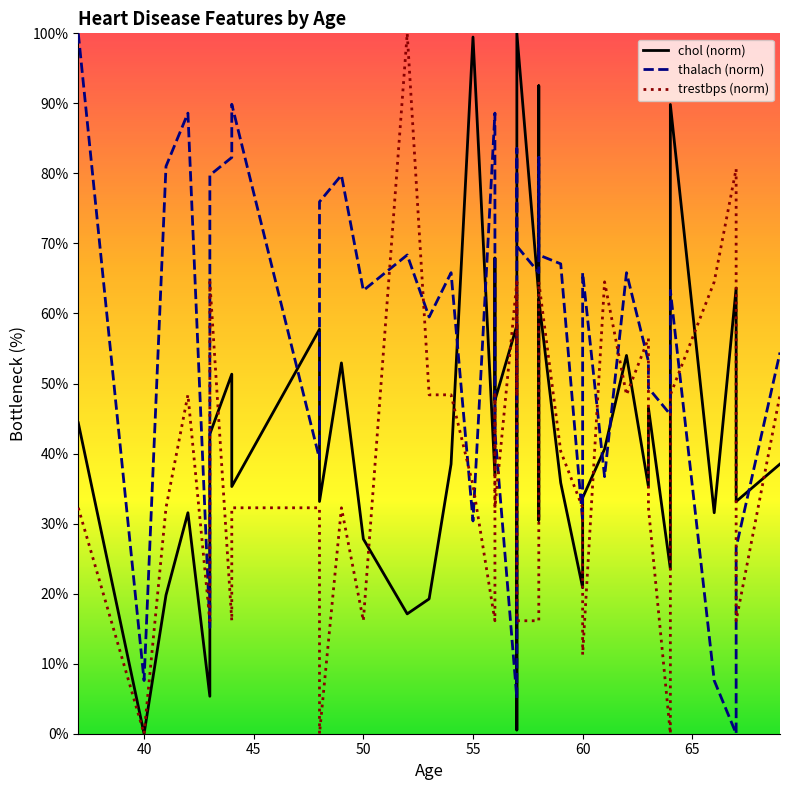

True or false: chol (norm) and thalach (norm) cross at least once.

True